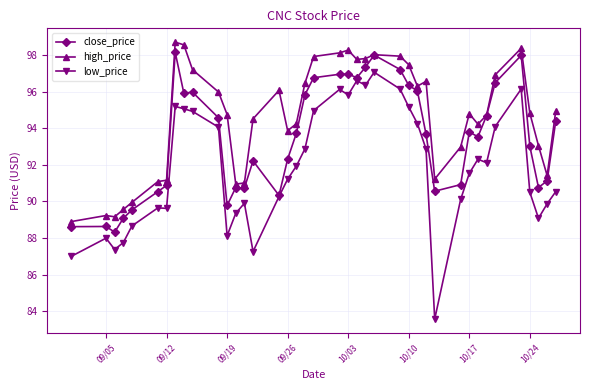

True or false: high_price has more than 0 points higher than both neighbors.

True